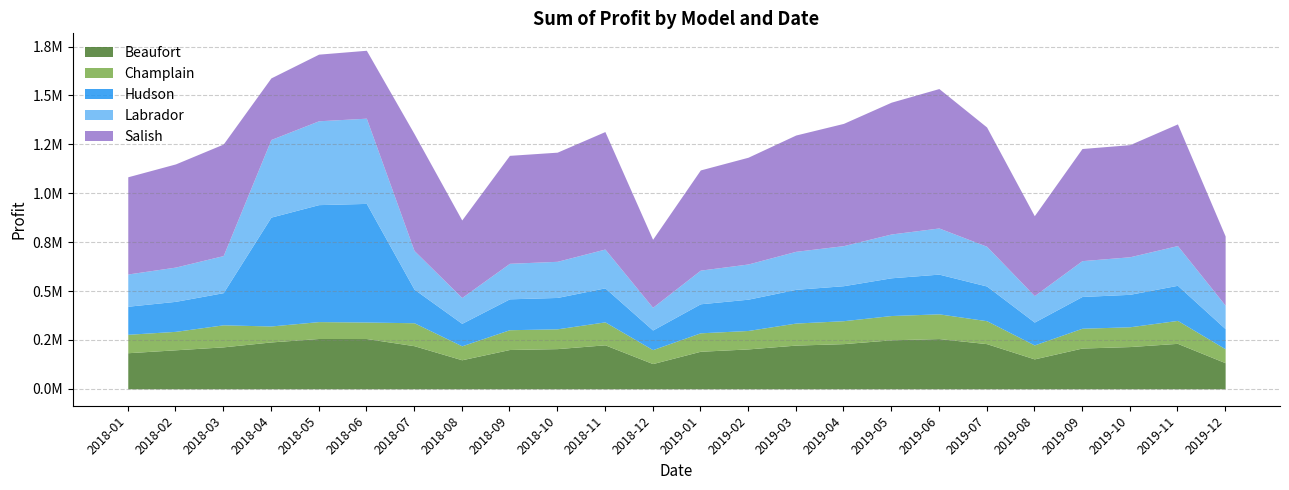

True or false: Champlain has more than 1 points higher than both neighbors.

True